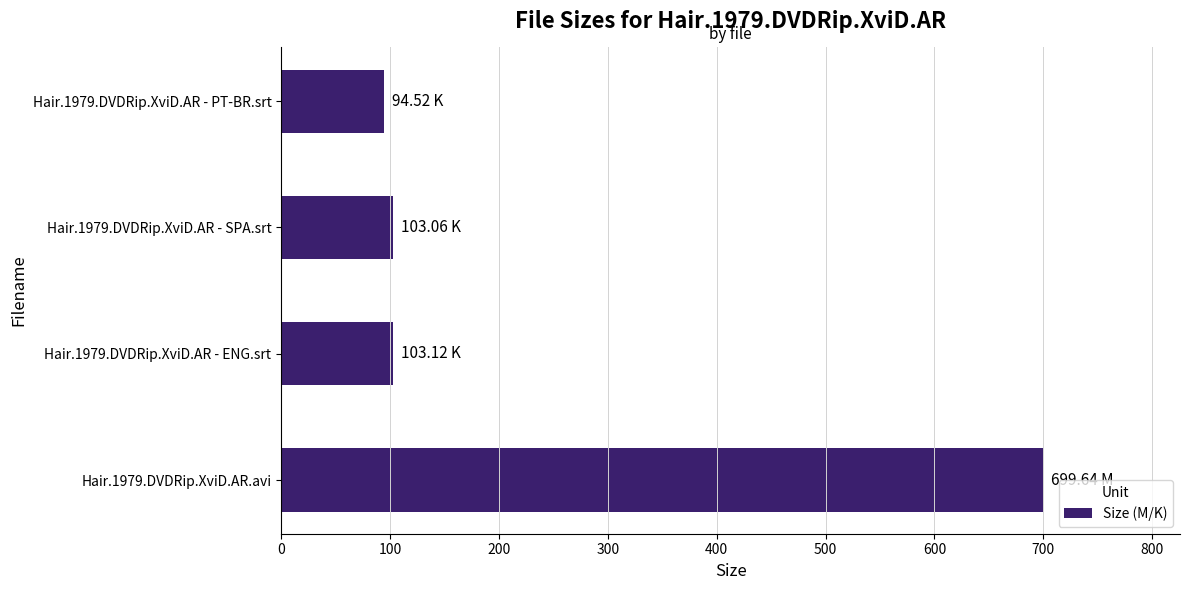

Which category has the lowest value across all series?

Hair.1979.DVDRip.XviD.AR - PT-BR.srt